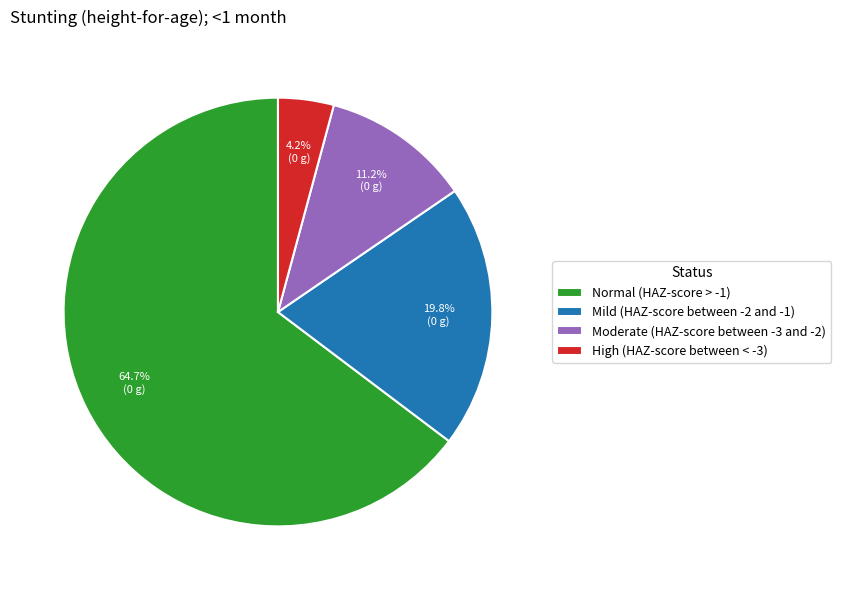

Which category has the biggest portion of the pie?

Normal (HAZ-score > -1)